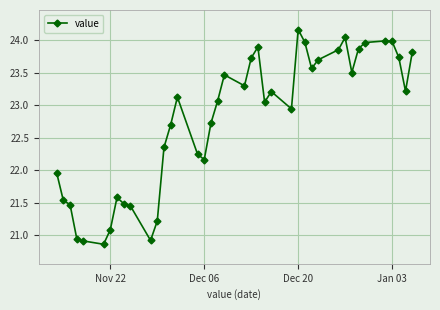

What is the average value?

22.8